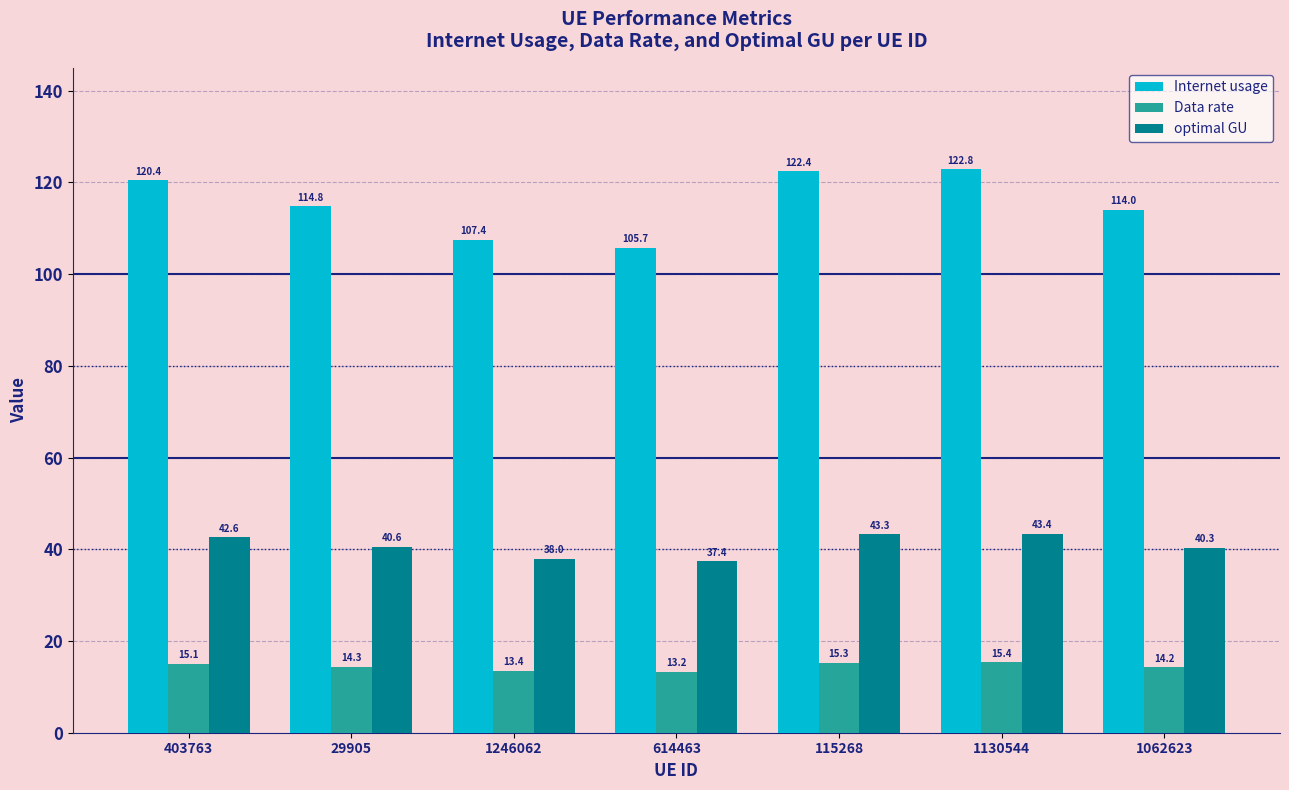

Reading right to left, list all the values displayed in this chart.

Internet usage: 1062623=114.0	1130544=122.8	115268=122.4	614463=105.7	1246062=107.4	29905=114.8	403763=120.4
Data rate: 1062623=14.2	1130544=15.4	115268=15.3	614463=13.2	1246062=13.4	29905=14.3	403763=15.1
optimal GU: 1062623=40.3	1130544=43.4	115268=43.3	614463=37.4	1246062=38.0	29905=40.6	403763=42.6